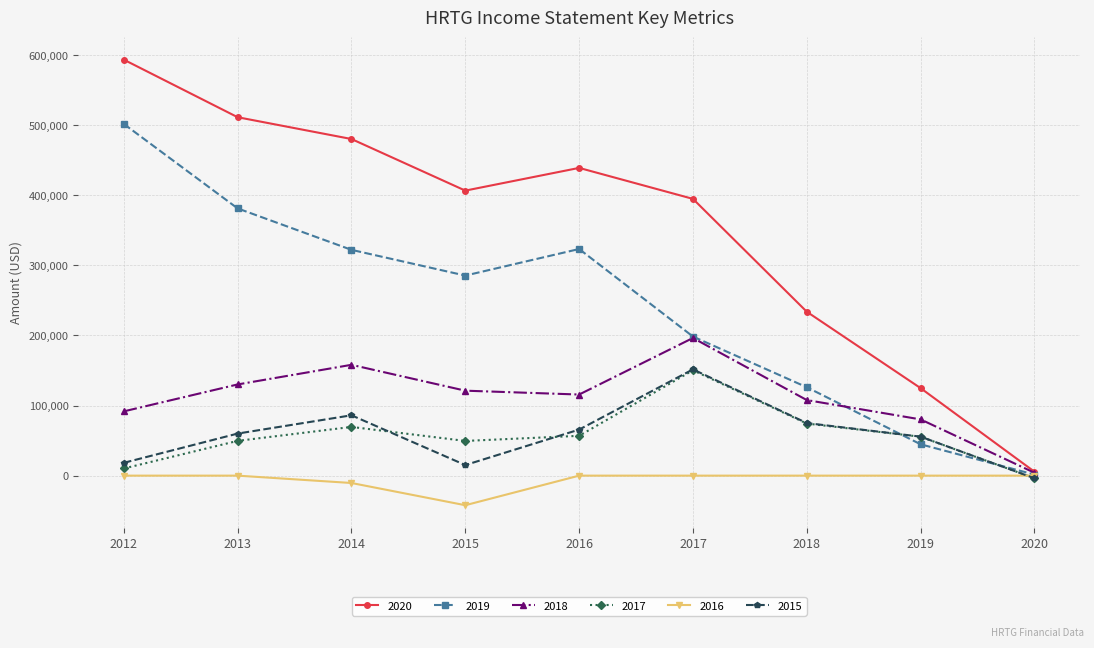

At which category does the chart reach its peak across all series?

2012